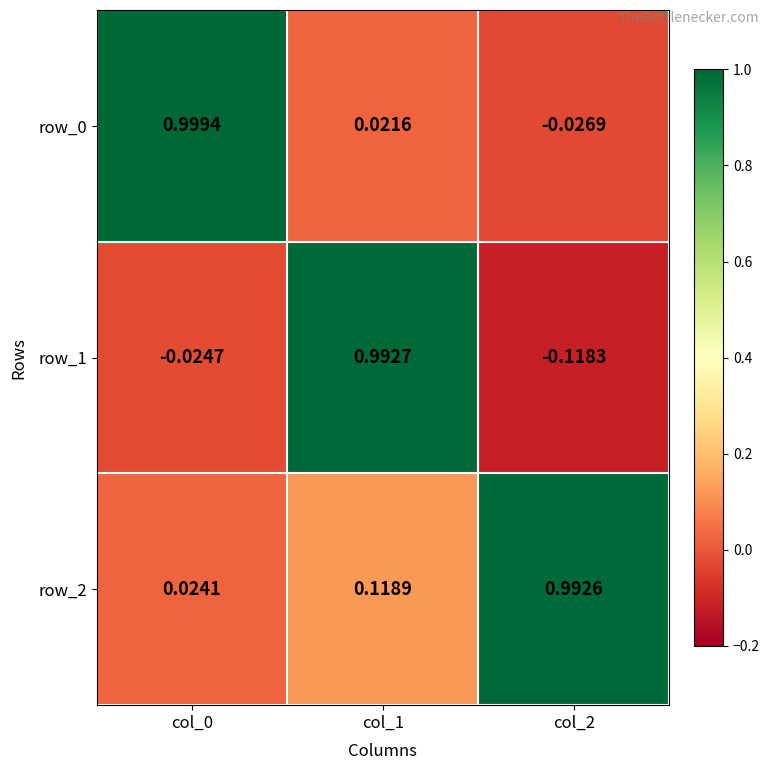

Reading left to right, list all the values displayed in this chart.

row_0: col_0=1.0	col_1=0.0	col_2=-0.0
row_1: col_0=-0.0	col_1=1.0	col_2=-0.1
row_2: col_0=0.0	col_1=0.1	col_2=1.0